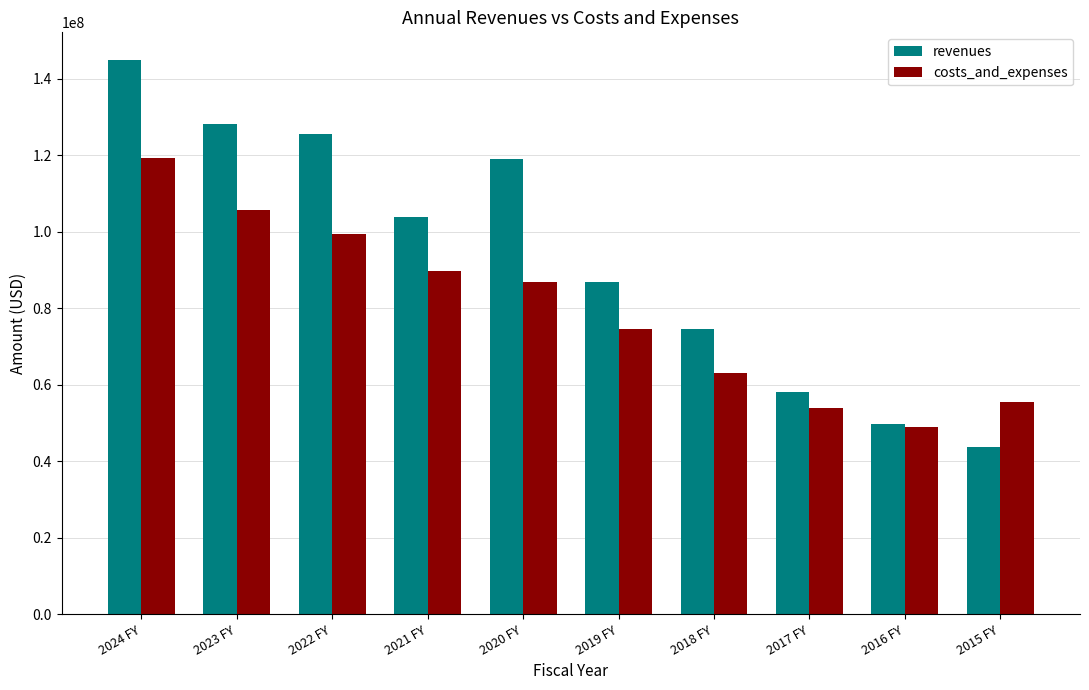

Does the chart contain stacked bars?

No